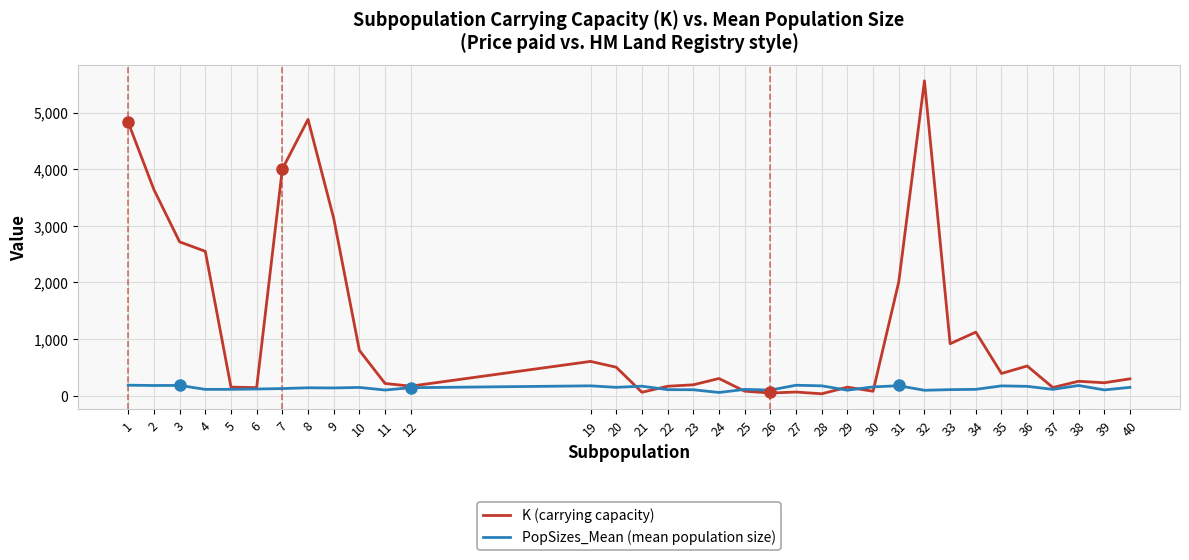

Rank the series by their maximum value, from highest to lowest.

K (carrying capacity), PopSizes_Mean (mean population size)